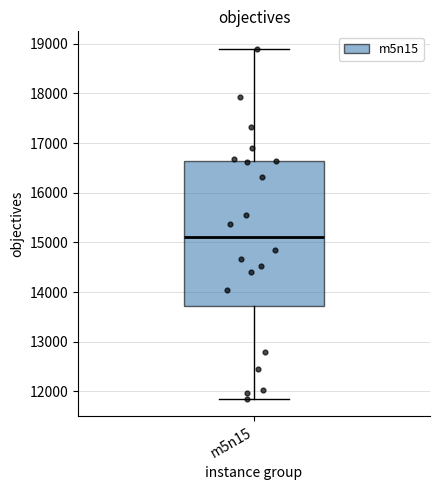

Where is the lower edge of the box for m5n15 on the y-axis? The values are not printed on the chart, so give them approximately, as read against the axis.

13700